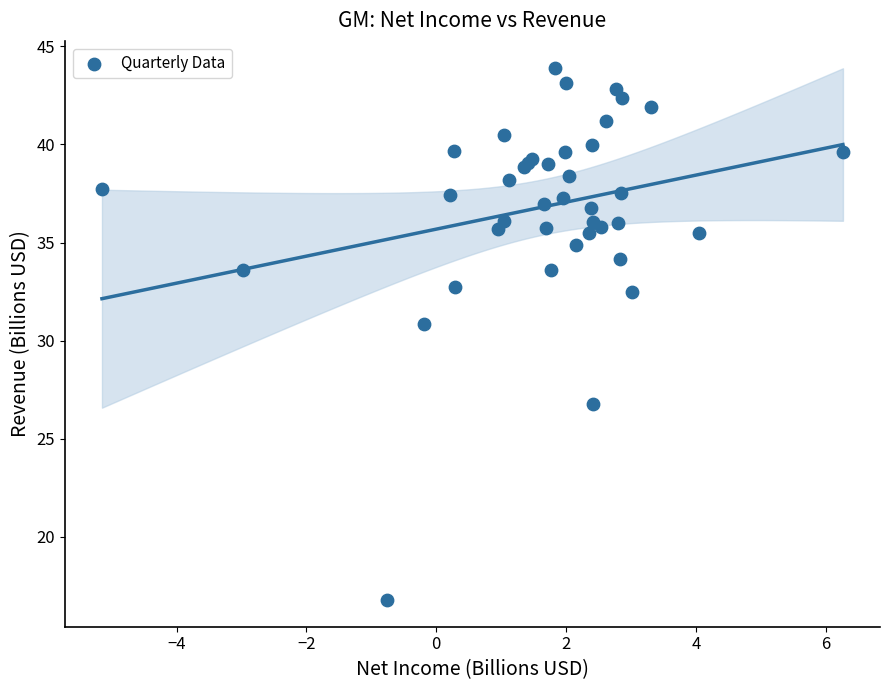

What Y value in the scatter plot is closest to 30?

30.8